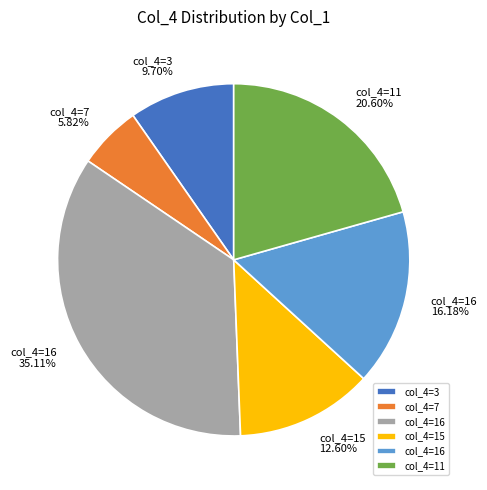

Does any single category account for the majority?

No